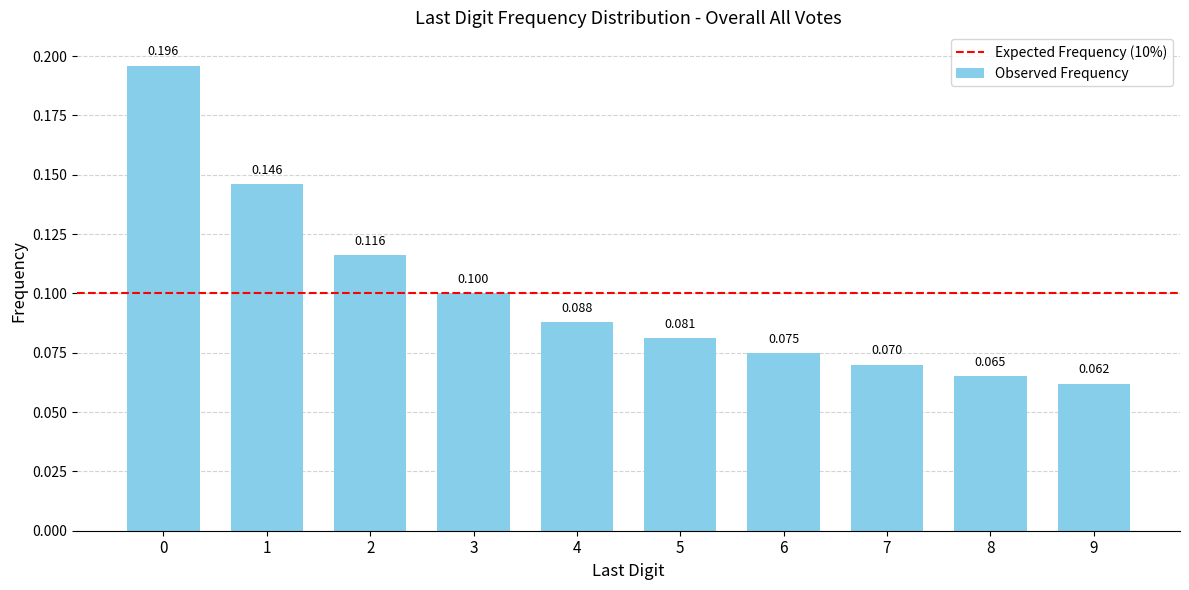

What is the difference between the second highest and minimum values?

0.1